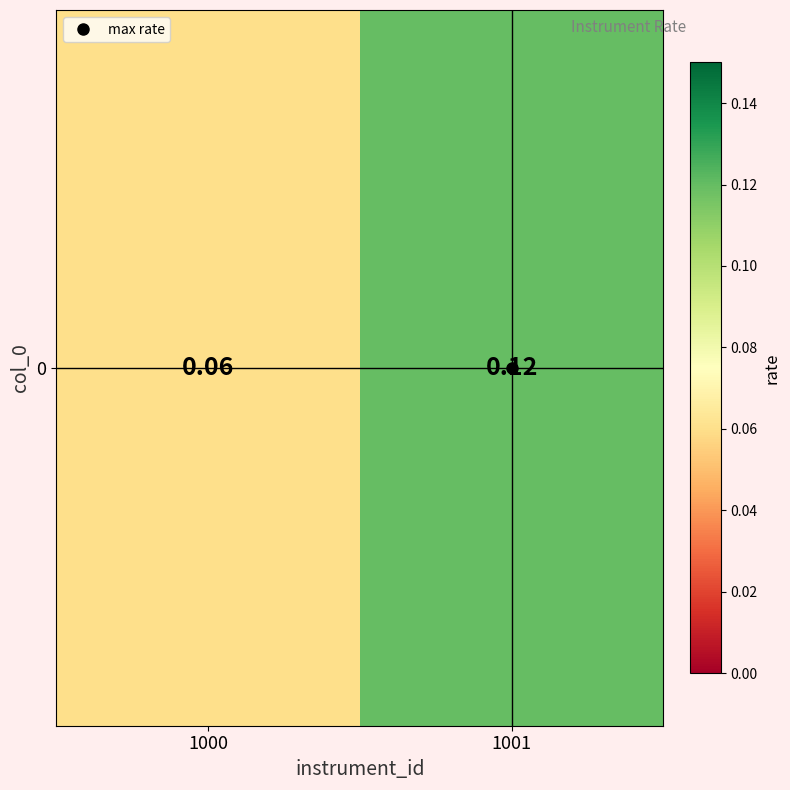

What is the average value?

0.1